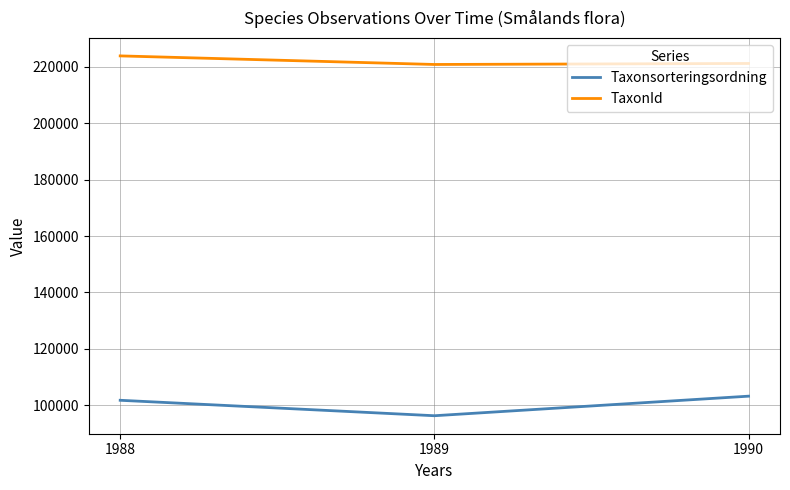

Which series has the largest range (max minus min)?

Taxonsorteringsordning